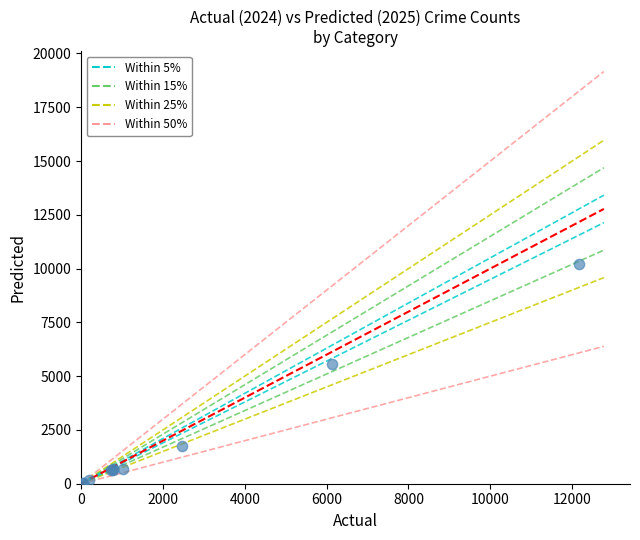

What Y value in the scatter plot is closest to 5133?

5578